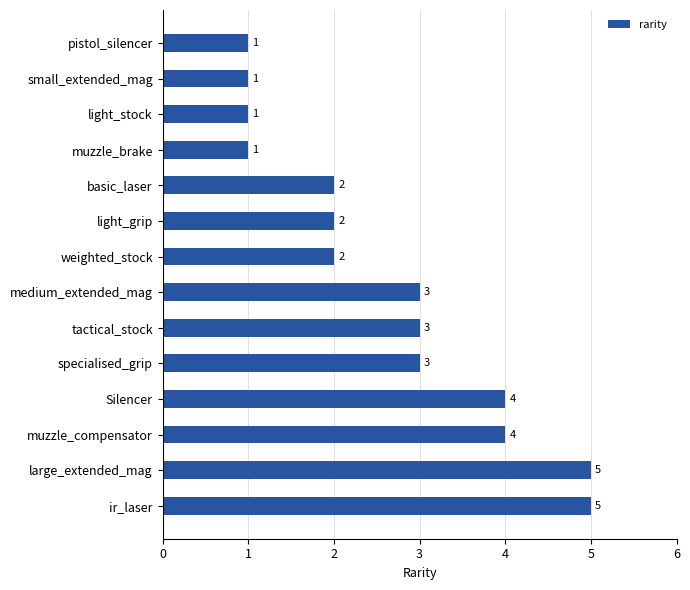

What position from the bottom is basic_laser?

10